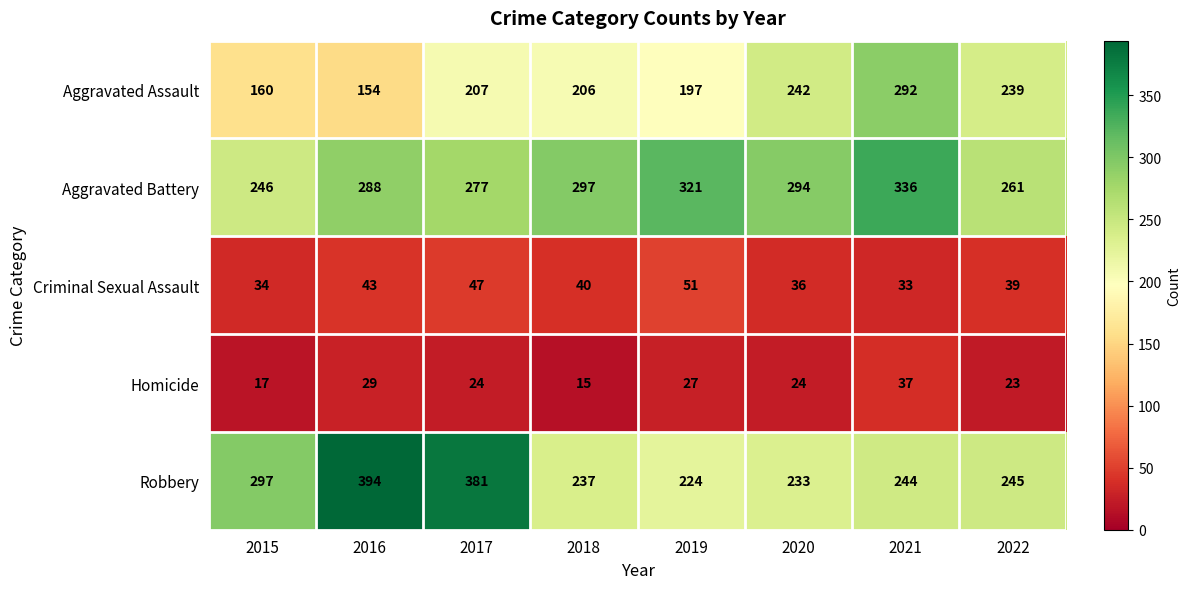

Count the Aggravated Battery values in the range 277 to 321.

5